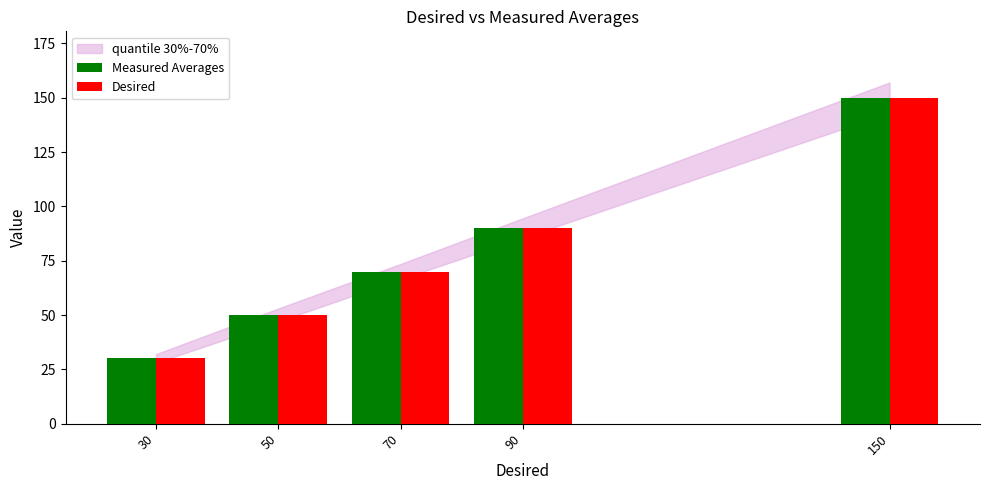

What is the sum of all Desired values?

390.0